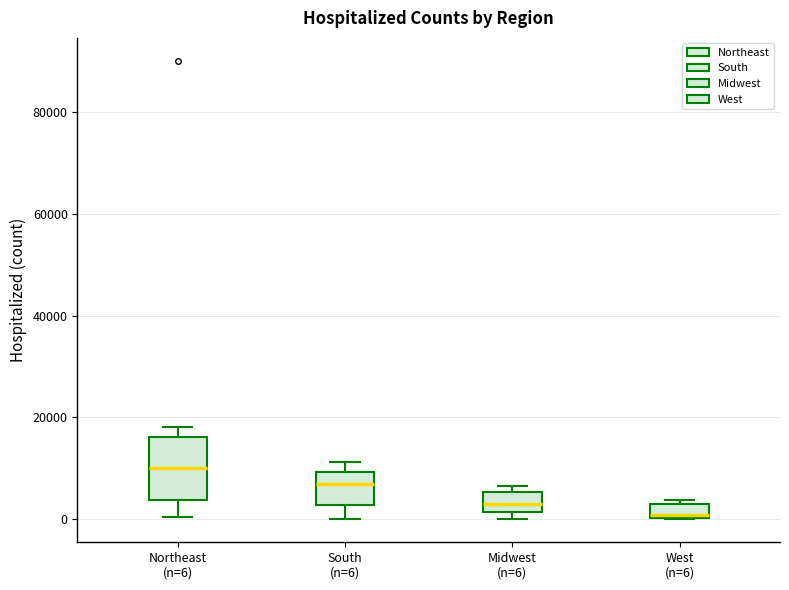

Where is the lower edge of the box for West (n=6) on the y-axis? The values are not printed on the chart, so give them approximately, as read against the axis.

0